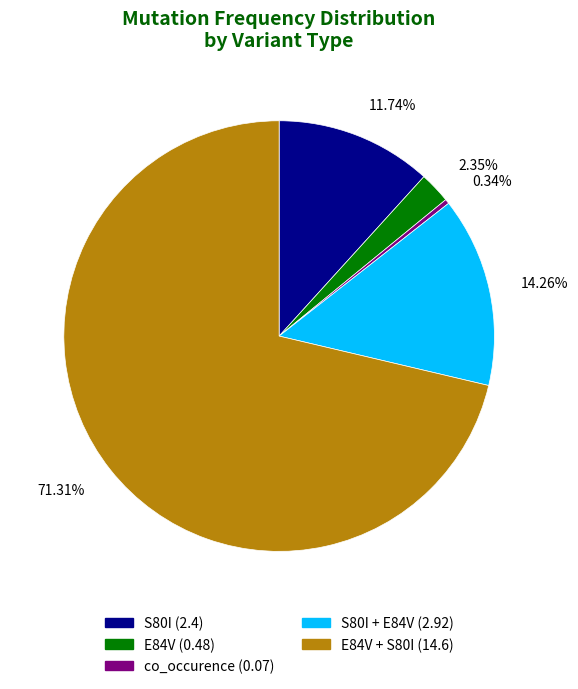

Is there any slice that represents more than half of the pie?

Yes